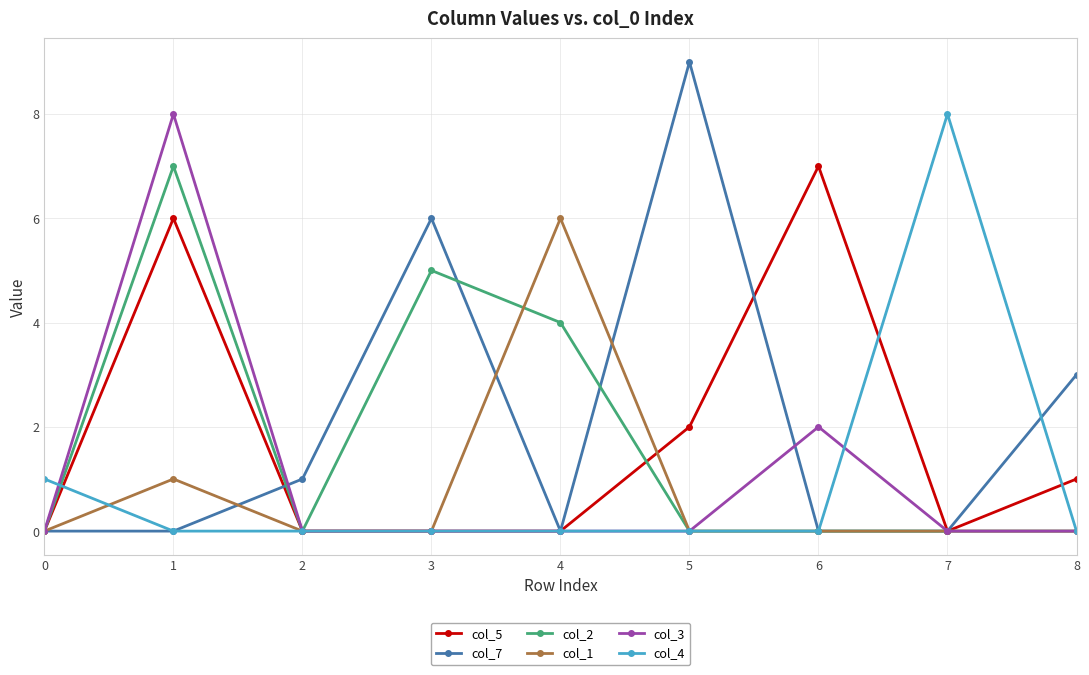

Reading right to left, transcribe all the data shown in this chart.

col_5: 1	0	7	2	0	0	0	6	0
col_7: 3	0	0	9	0	6	1	0	0
col_2: 0	0	0	0	4	5	0	7	0
col_1: 0	0	0	0	6	0	0	1	0
col_3: 0	0	2	0	0	0	0	8	0
col_4: 0	8	0	0	0	0	0	0	1